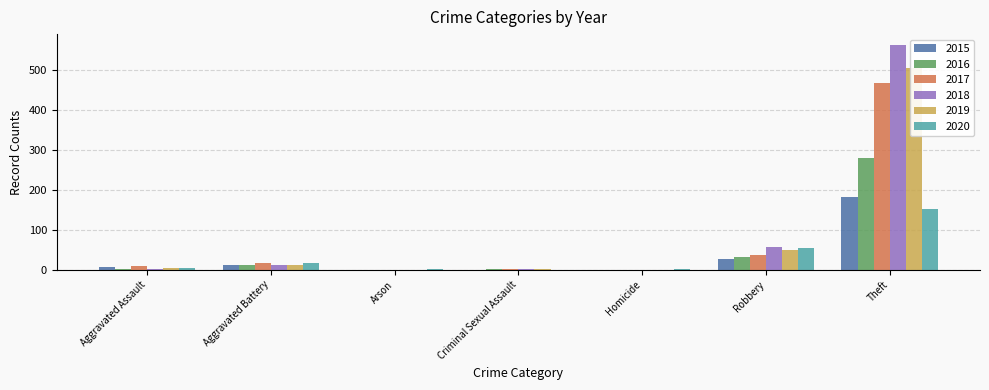

How many values in the 2019 series exceed 5?

3